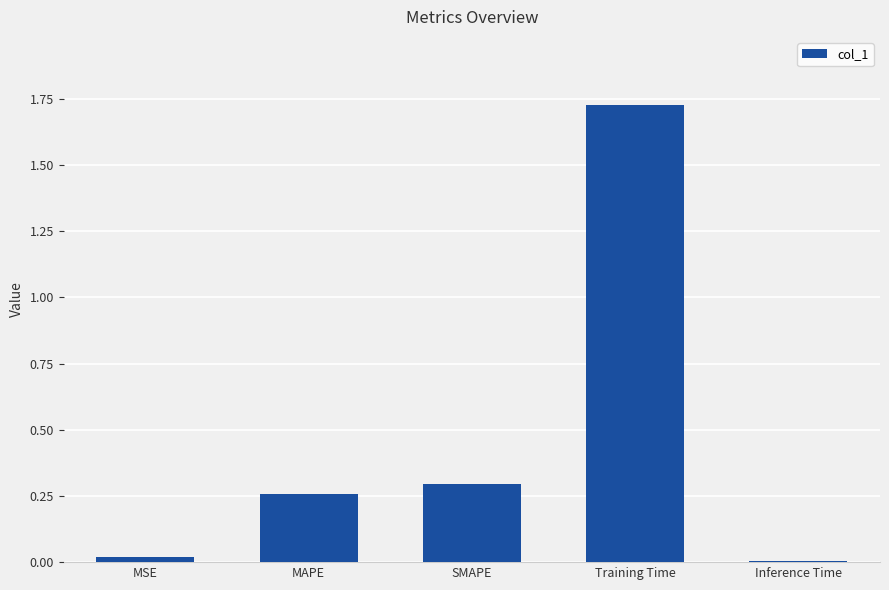

Is it true that the value at Inference Time is 0.0?

True